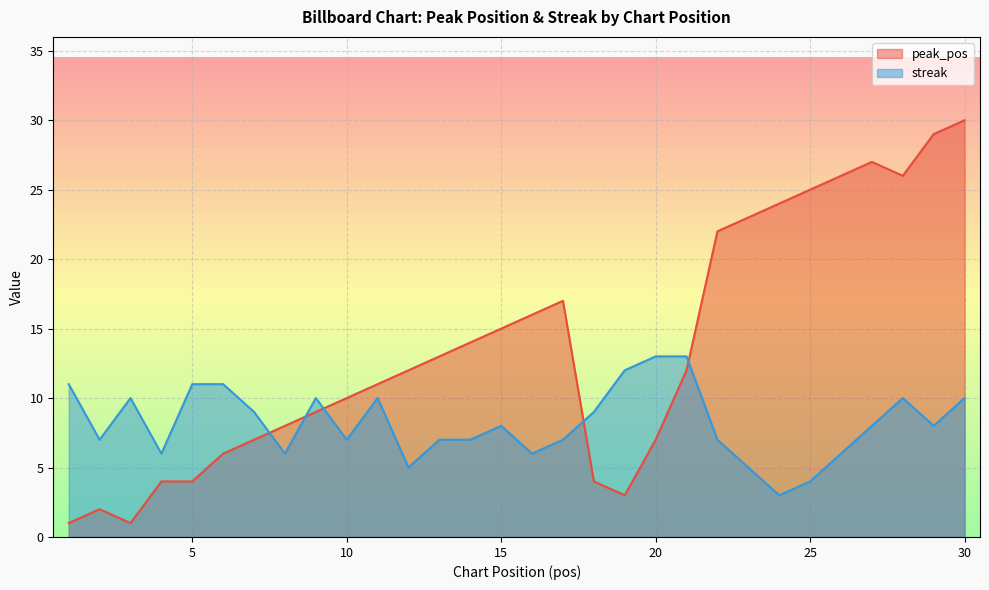

How many data points in streak are less than 8?

14